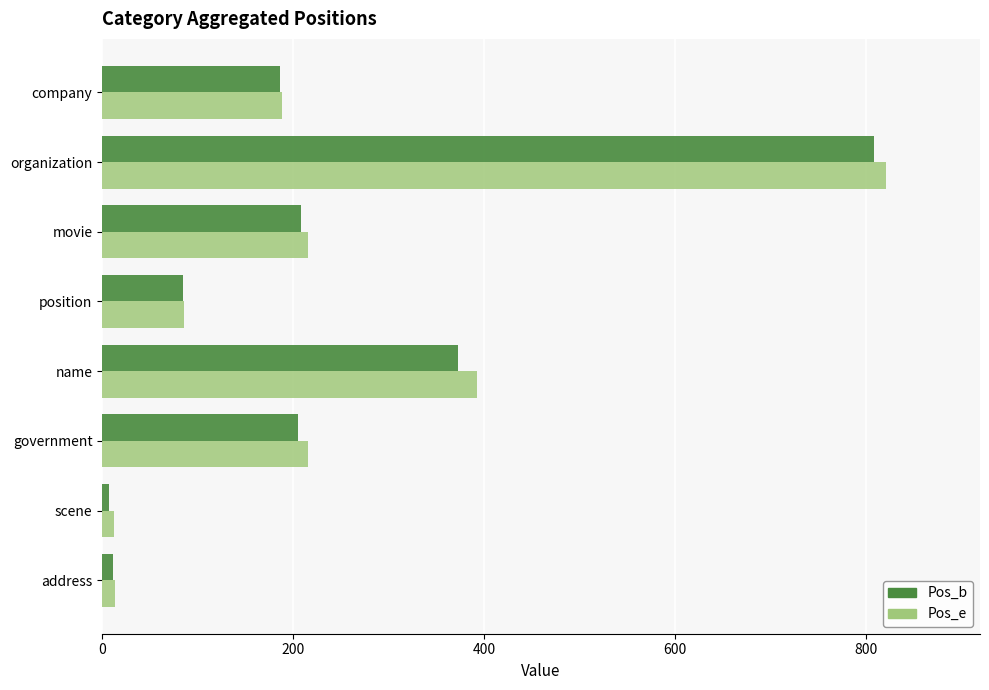

At which label is Pos_e closest to 416?

name